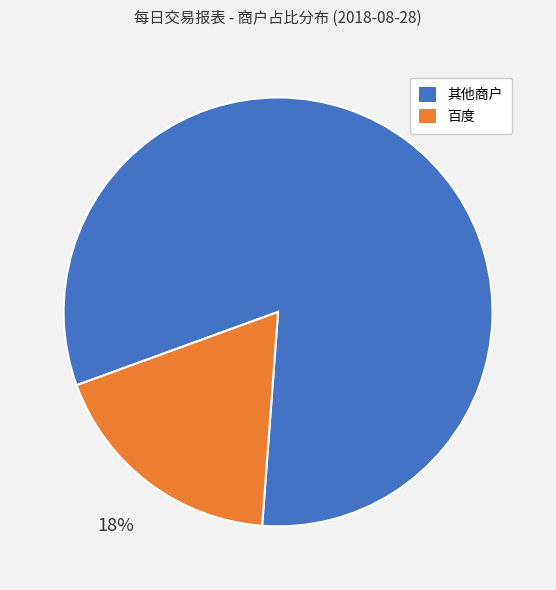

To the nearest percent, what is the average slice percentage?

50%